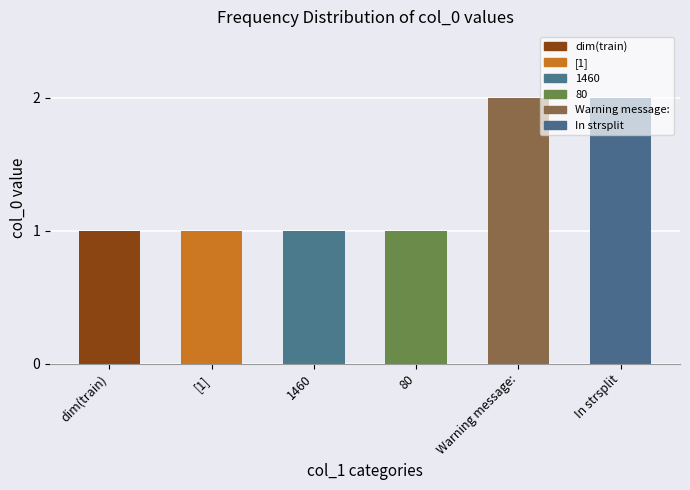

What is the change in value from dim(train) to Warning message:?

+1